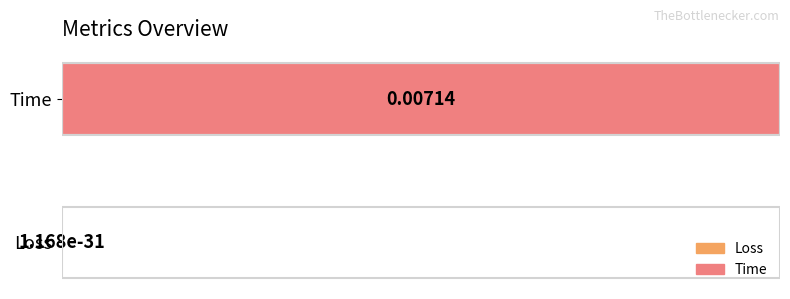

Where is the data nearest to the value 0?

Loss